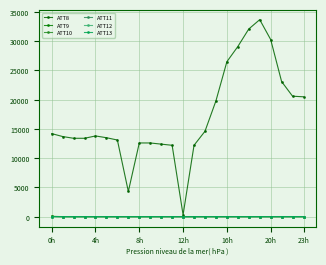

How many lines are shown in the chart?

6